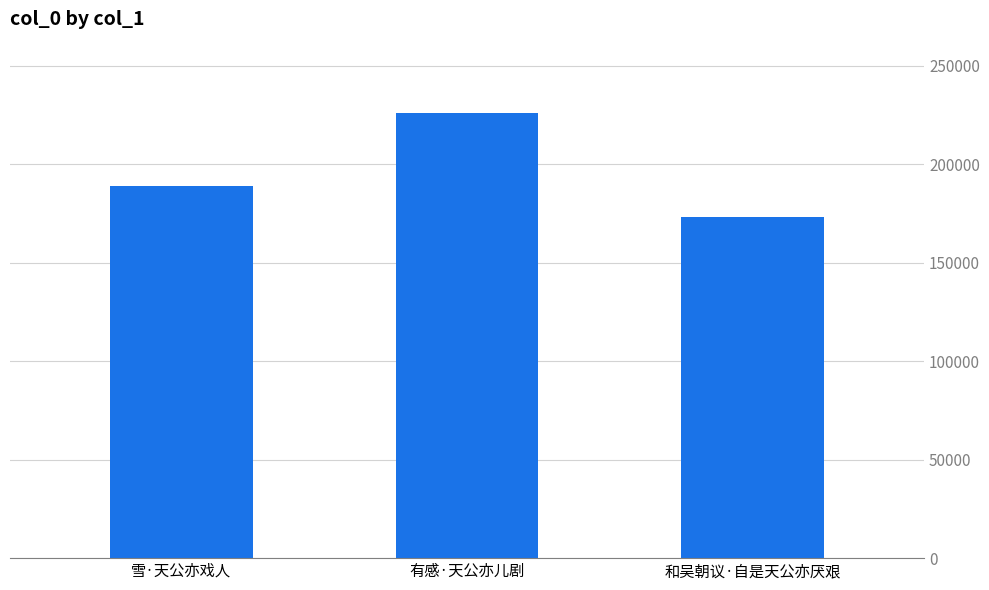

Count the number of categories in the chart.

3